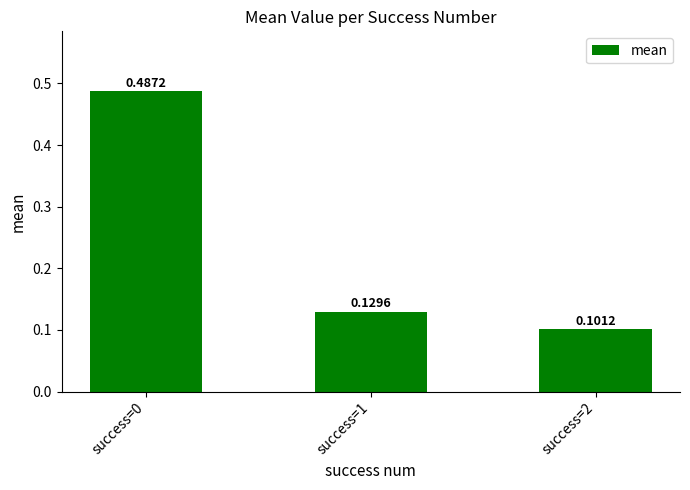

Which category has the lowest value across all series?

success=2